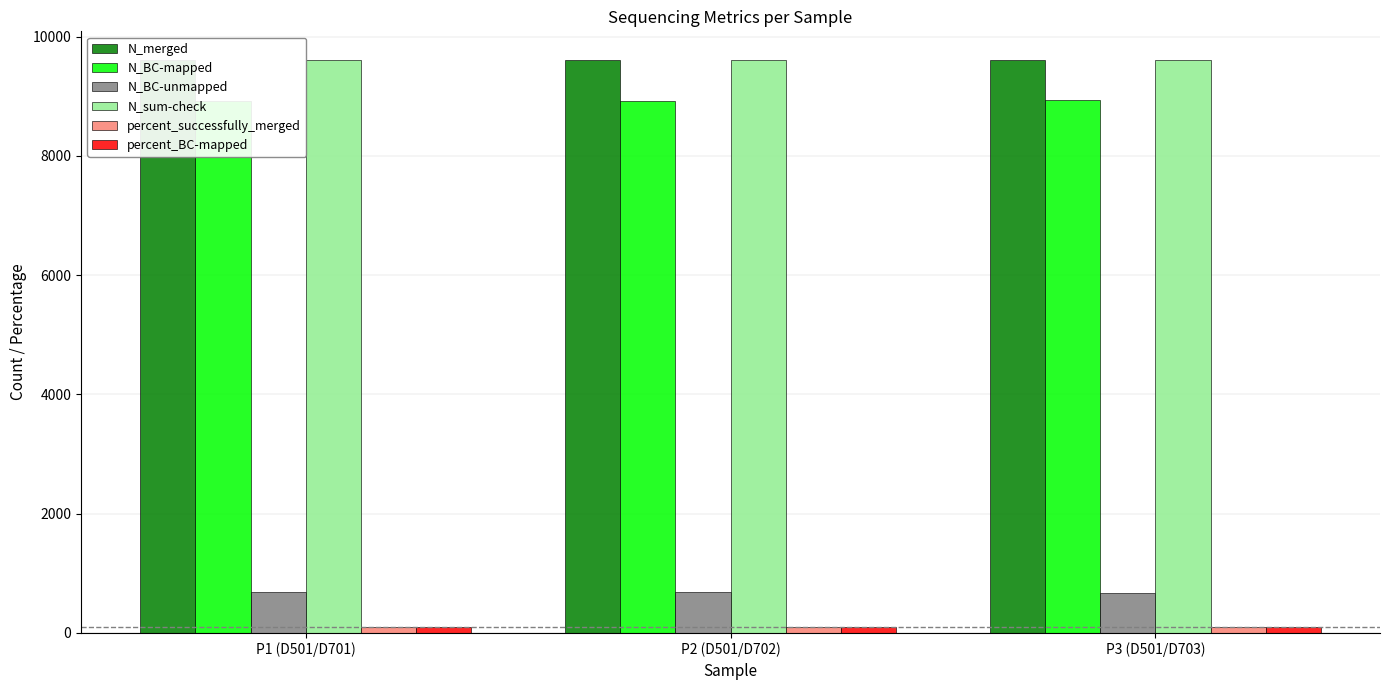

What is the total value across all series at P2 (D501/D702)?

29013.0